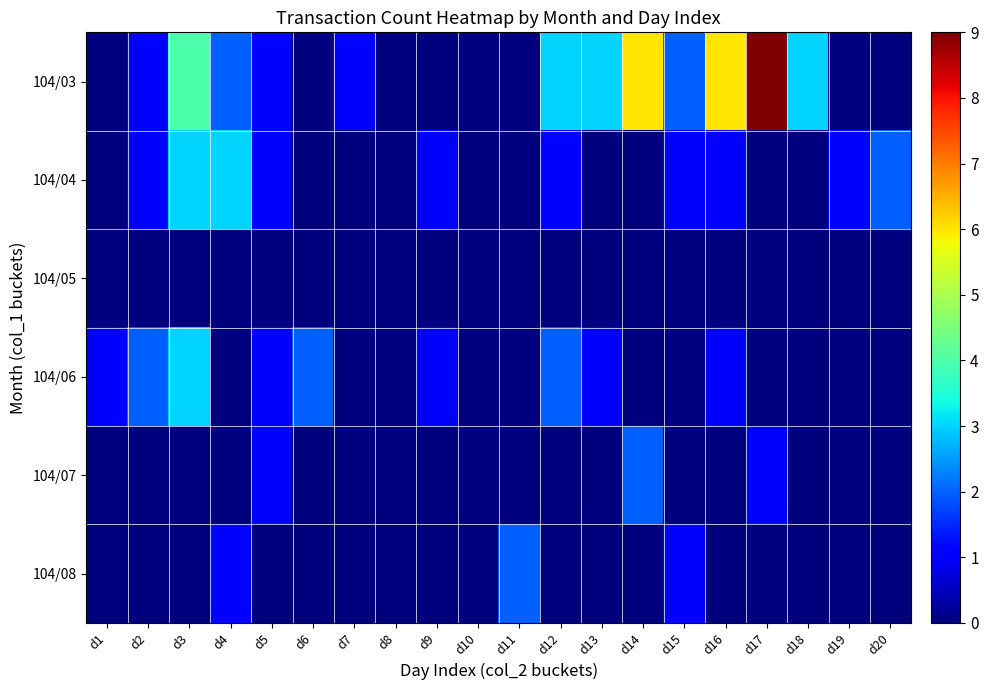

At how many categories does at least one series exceed 7?

1